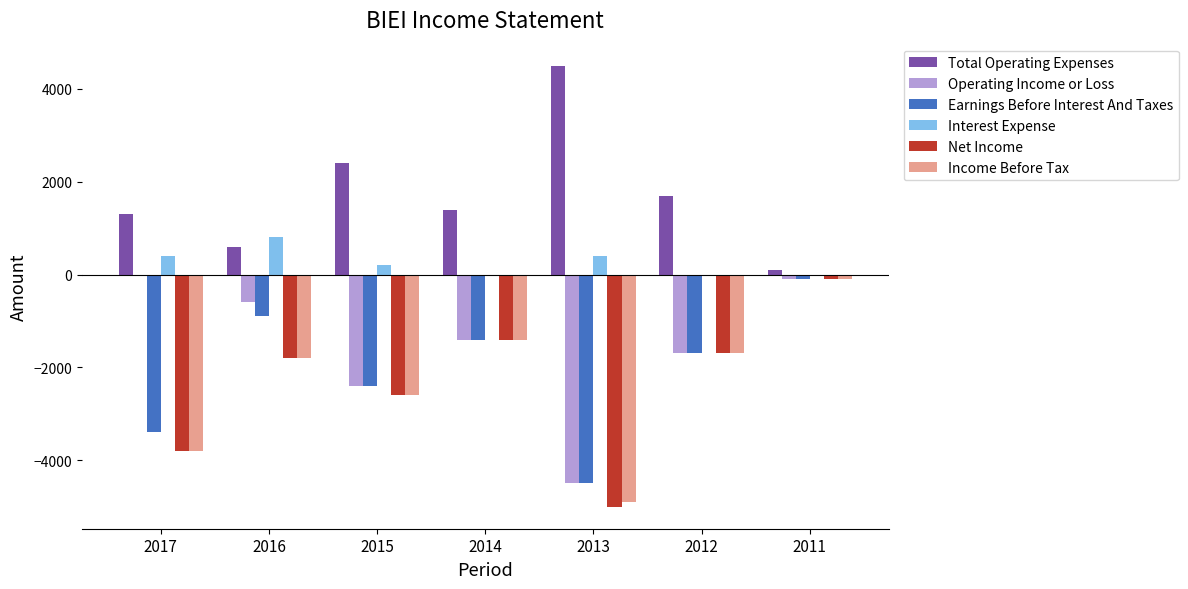

What is the sum of all Income Before Tax values?

-16300